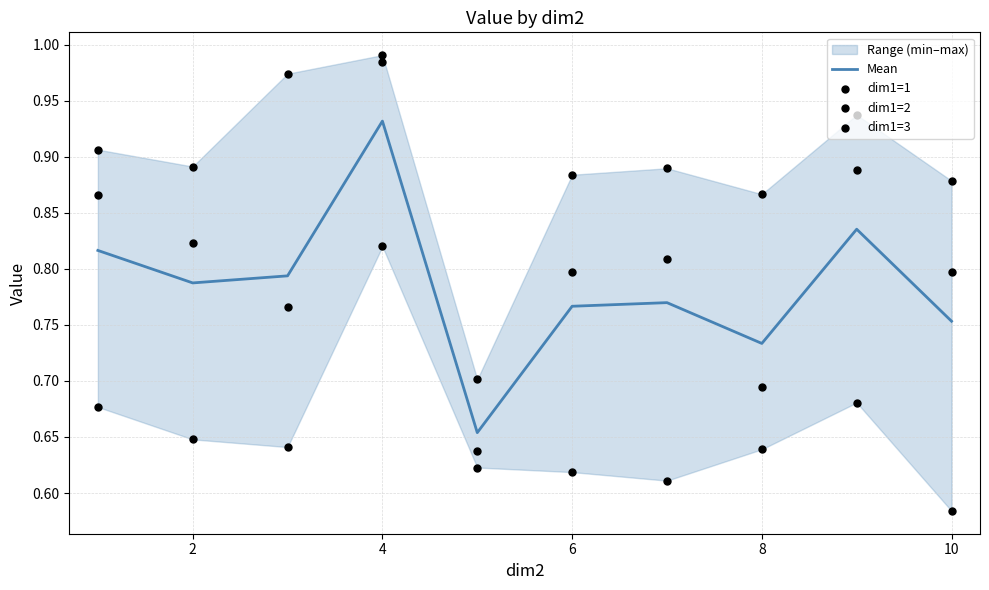

At how many categories does at least one series exceed 0?

10